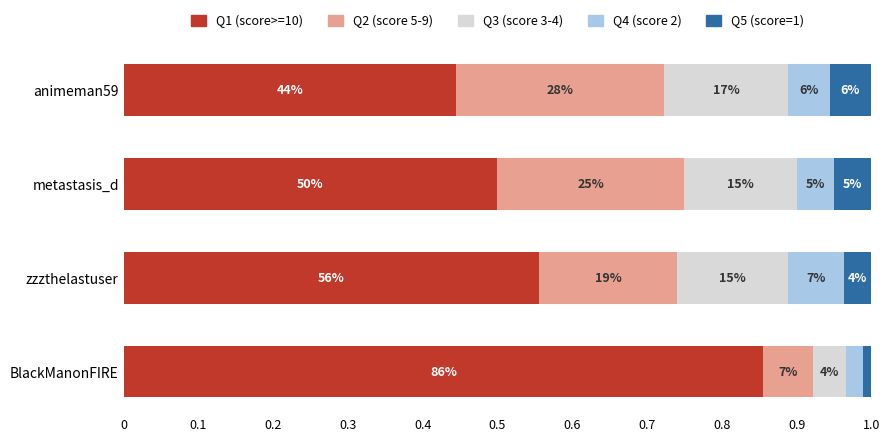

Reading right to left, what are all the values shown in this chart?

Q1 (score>=10): 0.4	0.5	0.6	0.9
Q2 (score 5-9): 0.3	0.3	0.2	0.1
Q3 (score 3-4): 0.2	0.2	0.1	0.0
Q4 (score 2): 0.1	0.1	0.1	0.0
Q5 (score=1): 0.1	0.0	0.0	0.0